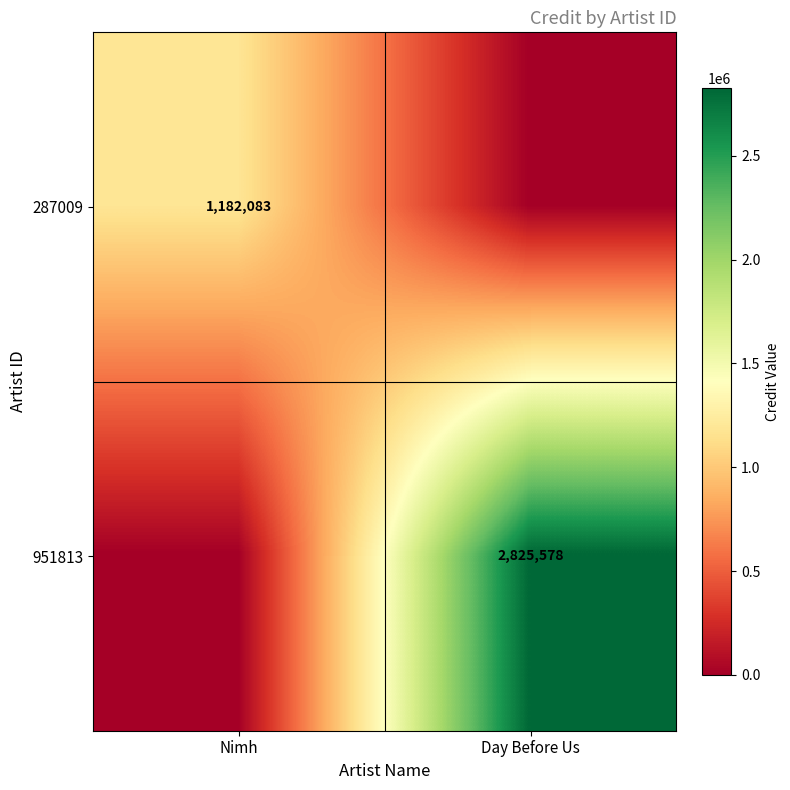

The value of 951813 at Day Before Us is 2825578. True or false?

True